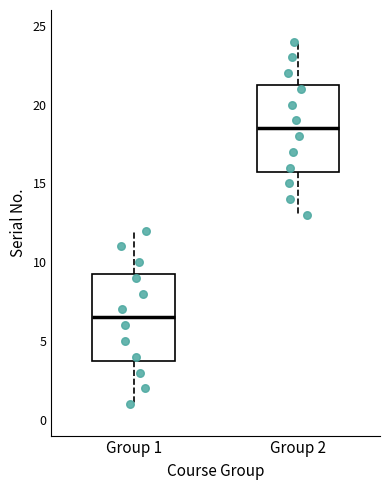

Reading left to right, transcribe this box plot: for each box, give where its median line is, the range the box spans, and where its two whiskers end, as read against the y-axis. The values are not printed on the chart, so give them approximately, as read against the axis.

Group 1: median 6.5, box 4.0 to 9.5, whiskers 1.0 to 12.0
Group 2: median 18.5, box 16.0 to 21.5, whiskers 13.0 to 24.0